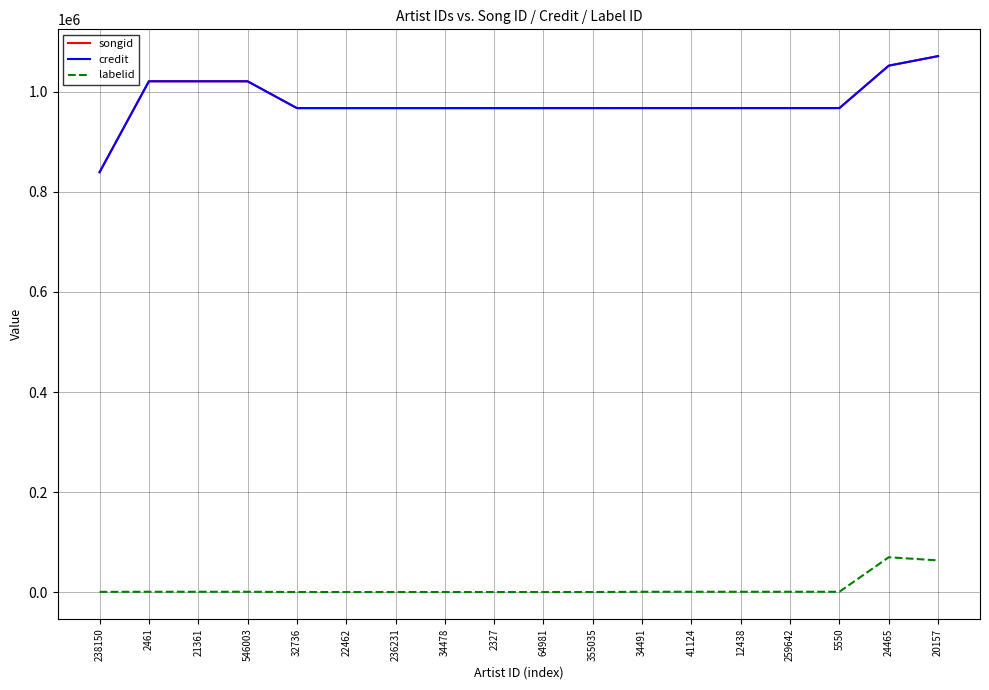

Where does the credit series first go above 967425?

2461